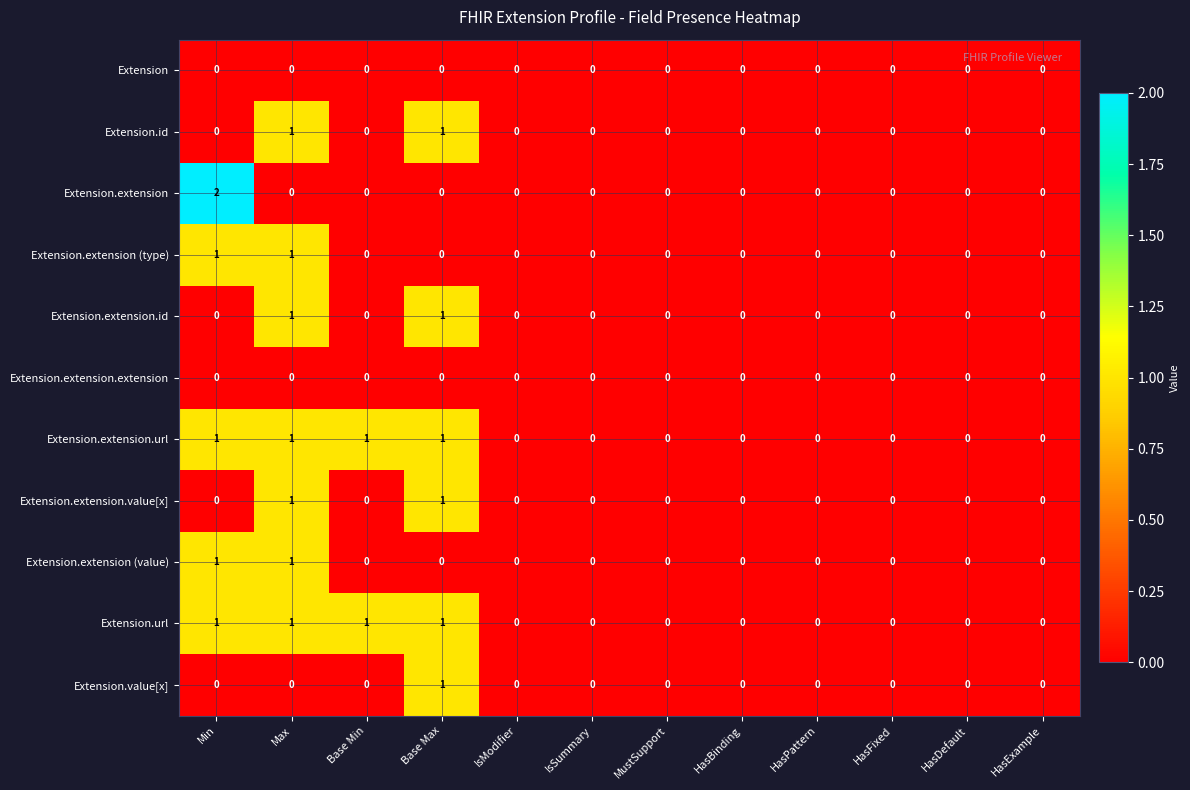

At which category is the sum across all series the highest?

Max